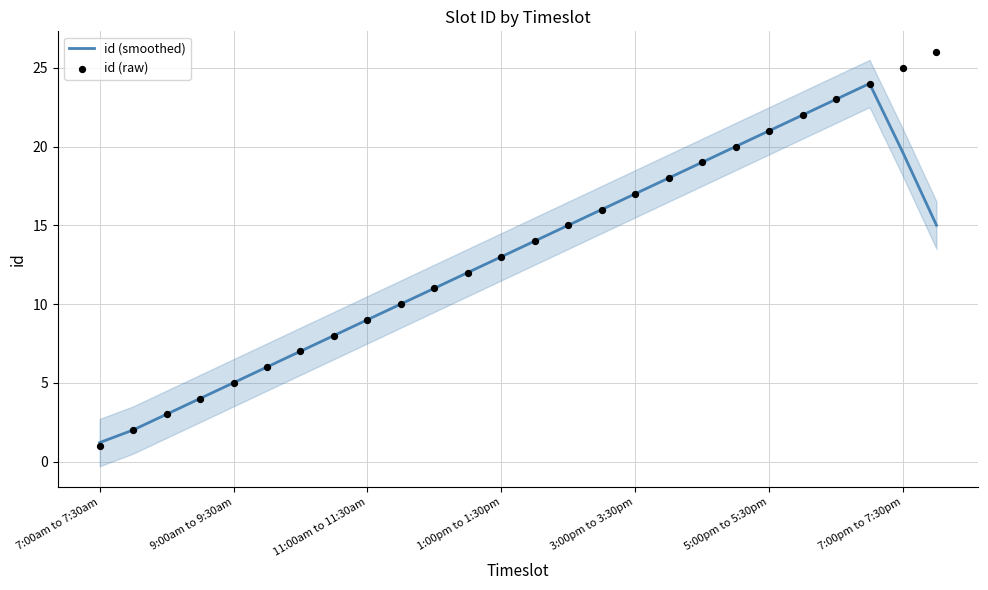

Is the value of id (smoothed) at 18 greater than the value of id (raw) at 14?

Yes